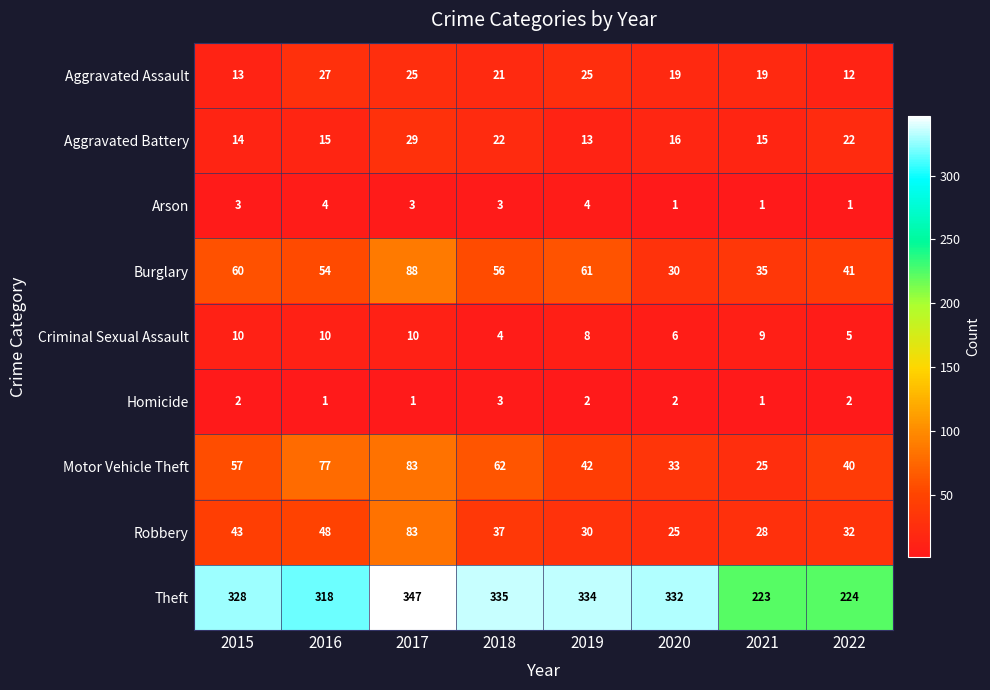

How many series are shown in this chart?

9